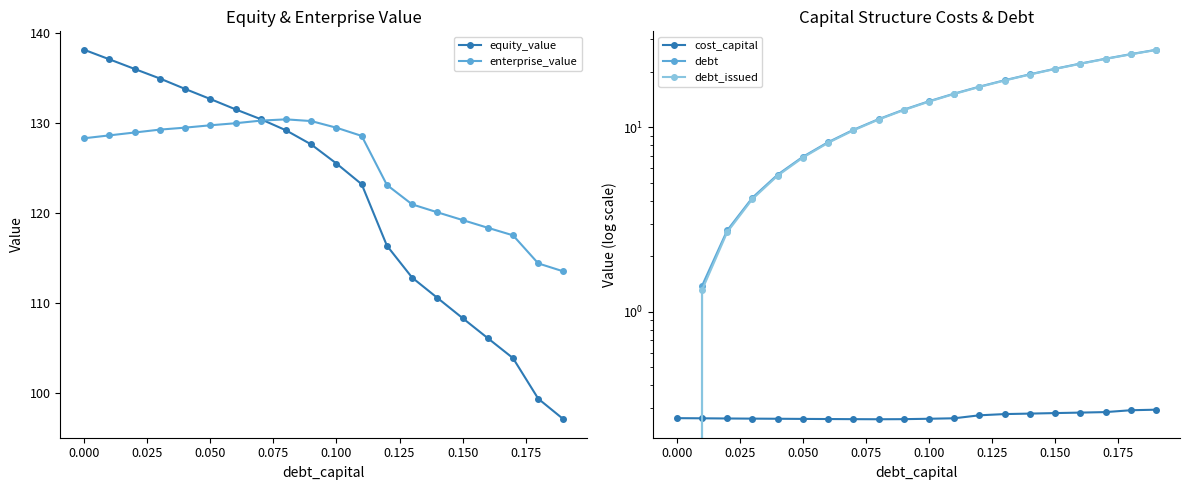

Which series has the largest total across all categories?

enterprise_value